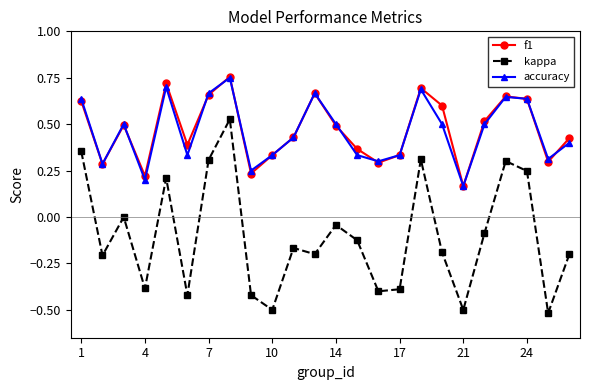

Which series has the widest spread of values?

kappa